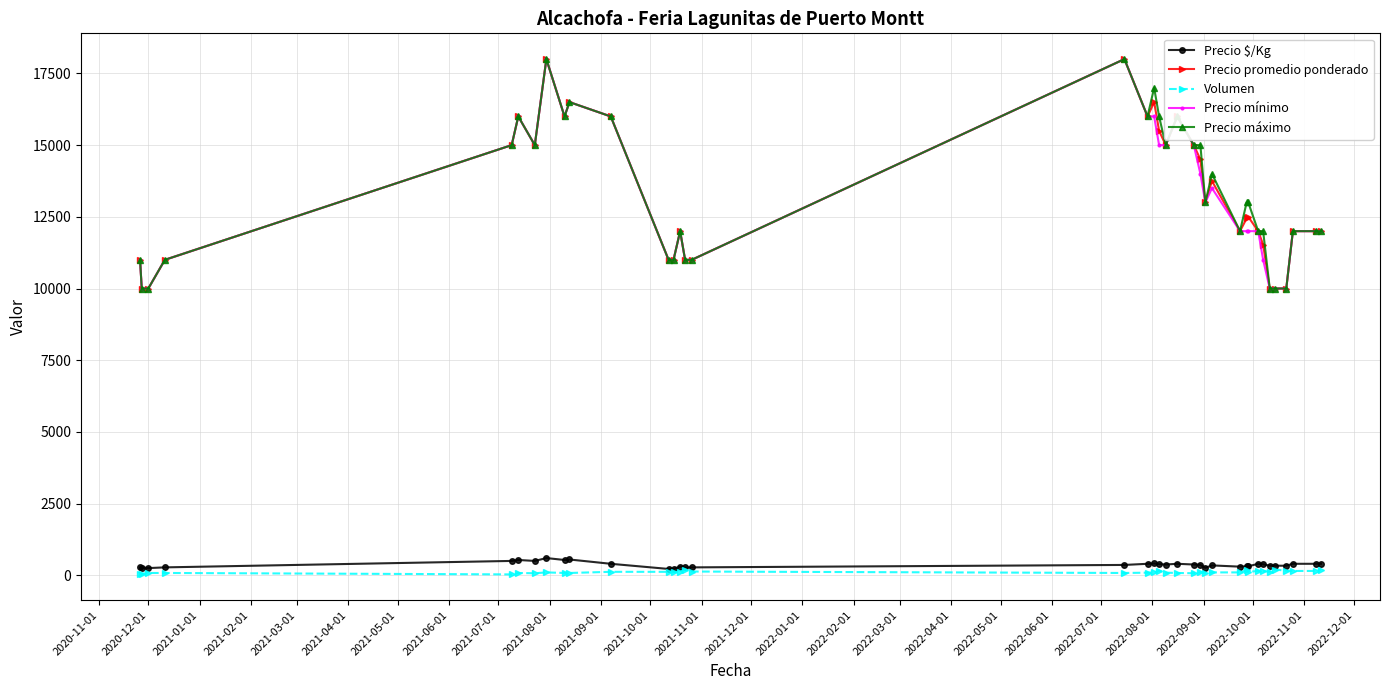

True or false: Precio promedio ponderado has more than 0 points higher than both neighbors.

True